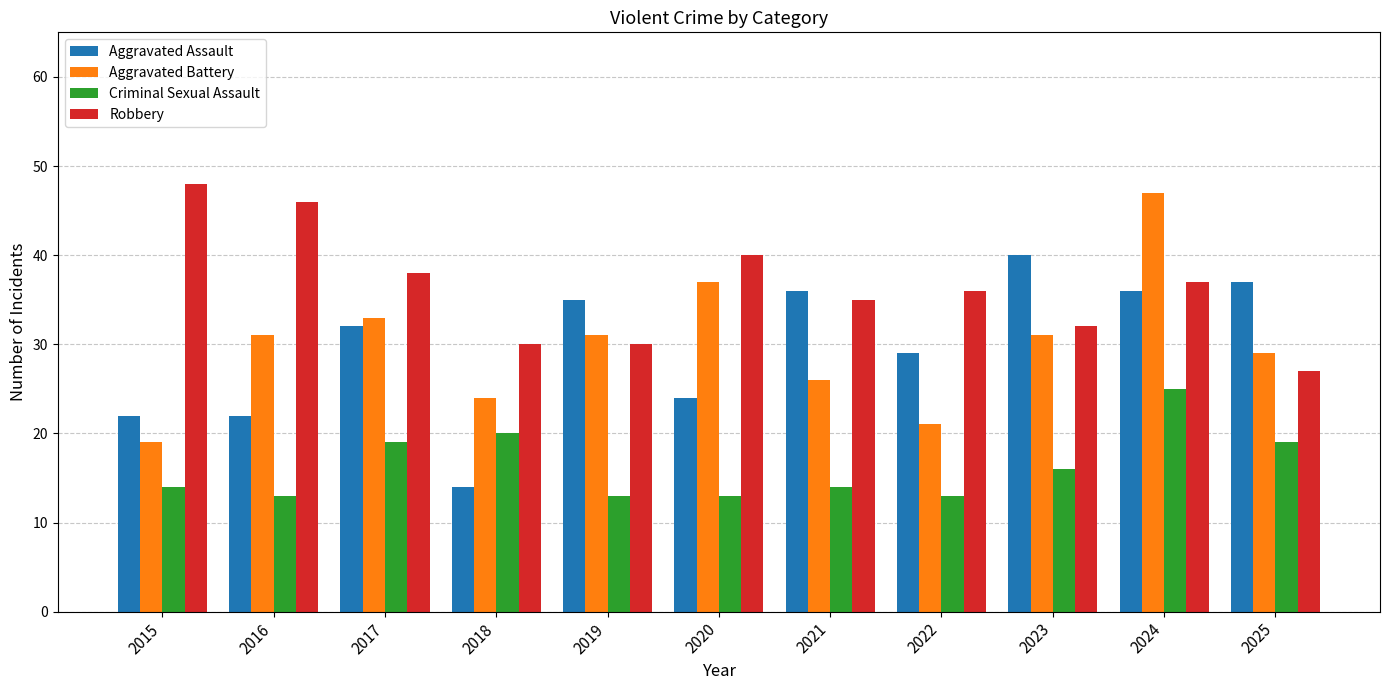

Reading left to right, list all the values displayed in this chart.

Aggravated Assault: 2015=22	2016=22	2017=32	2018=14	2019=35	2020=24	2021=36	2022=29	2023=40	2024=36	2025=37
Aggravated Battery: 2015=19	2016=31	2017=33	2018=24	2019=31	2020=37	2021=26	2022=21	2023=31	2024=47	2025=29
Criminal Sexual Assault: 2015=14	2016=13	2017=19	2018=20	2019=13	2020=13	2021=14	2022=13	2023=16	2024=25	2025=19
Robbery: 2015=48	2016=46	2017=38	2018=30	2019=30	2020=40	2021=35	2022=36	2023=32	2024=37	2025=27